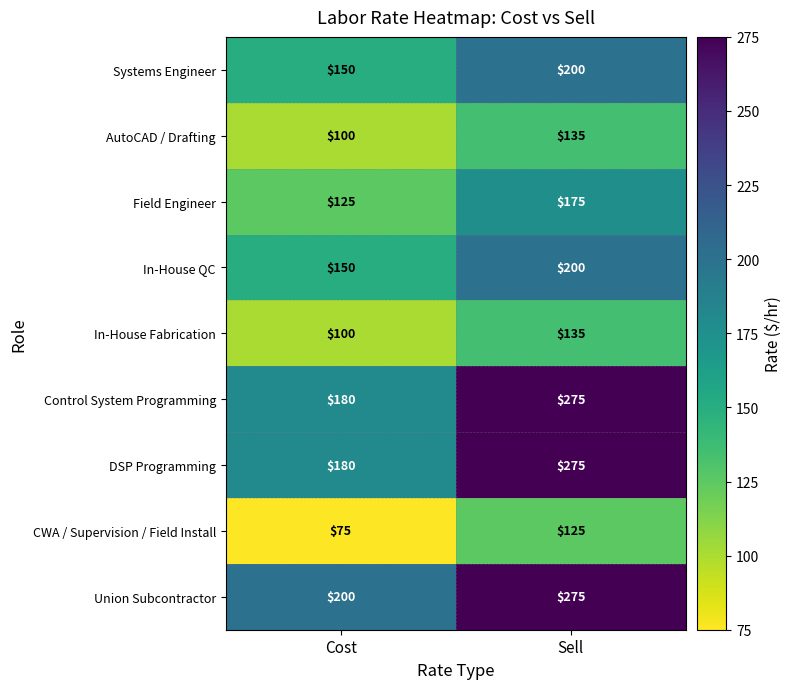

What is the total value across all series at Cost?

1260